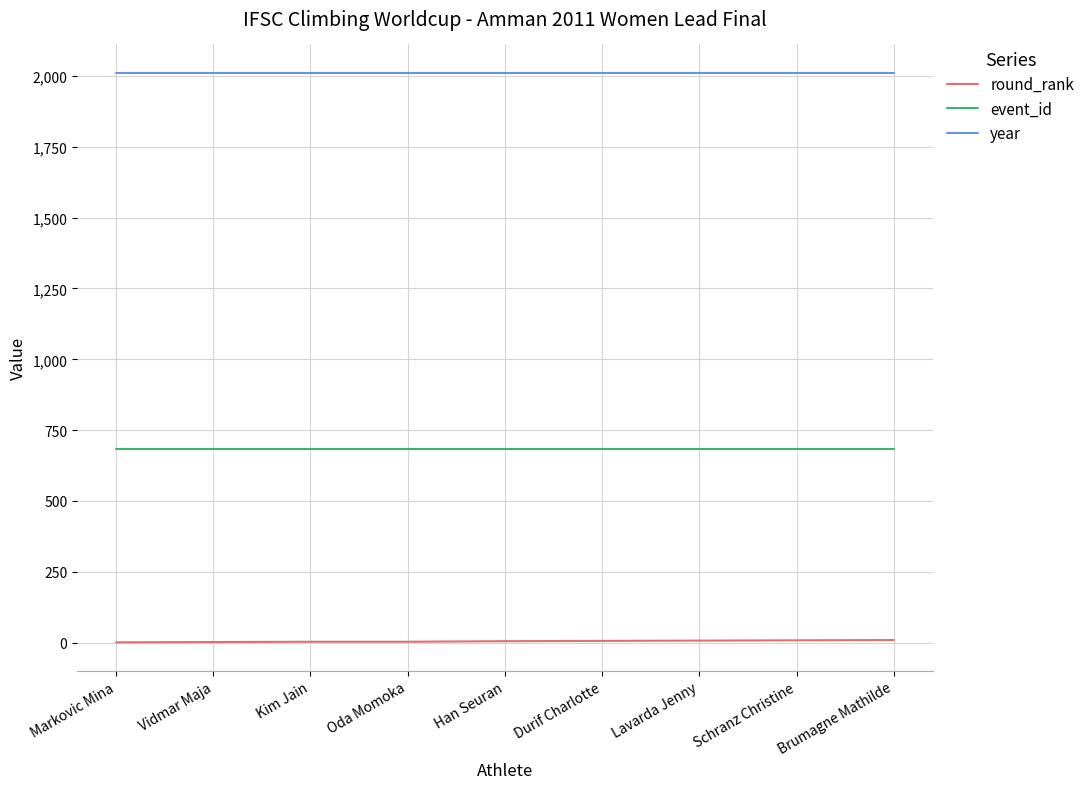

True or false: year and event_id cross at least once.

False